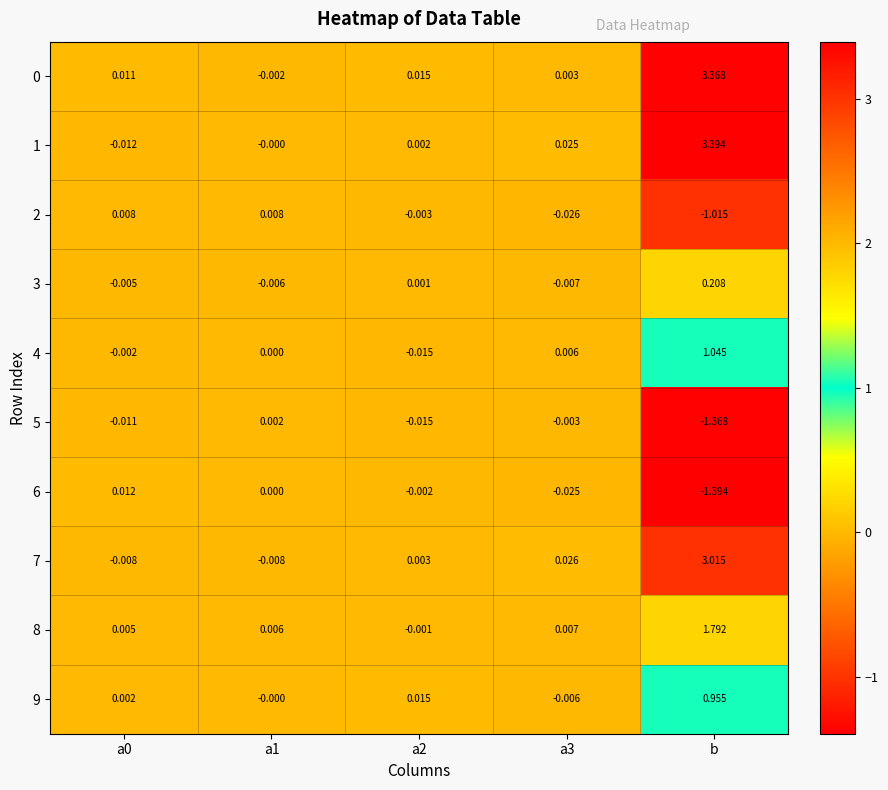

At which label does 6 reach its minimum?

b